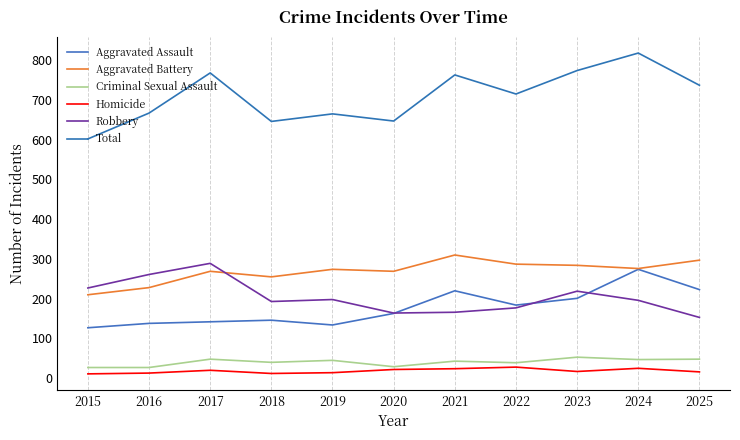

What is the maximum value shown in the chart?

818